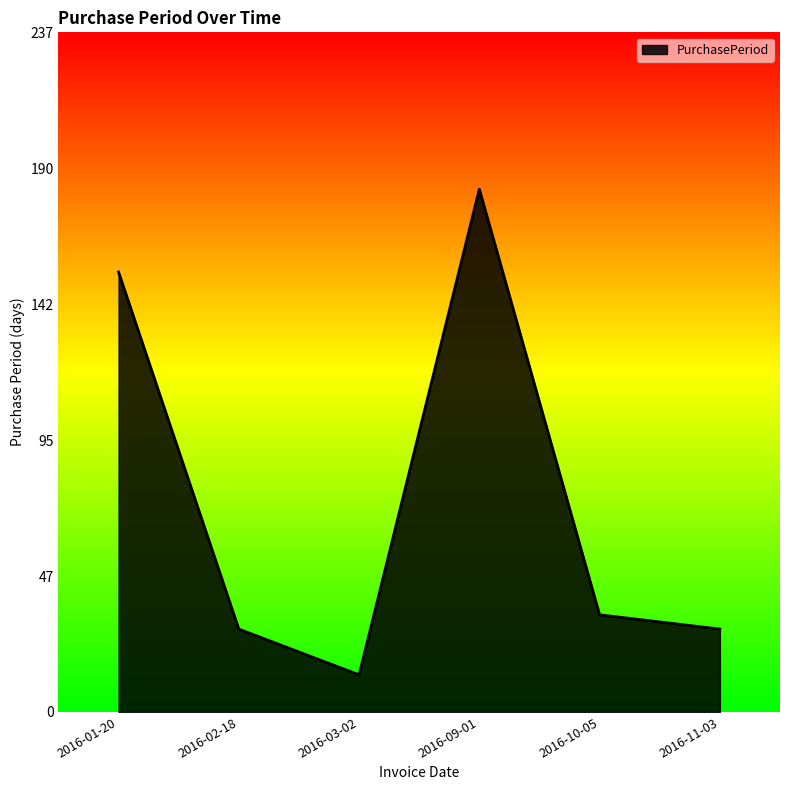

At which label is the value closest to 98?

2016-01-20